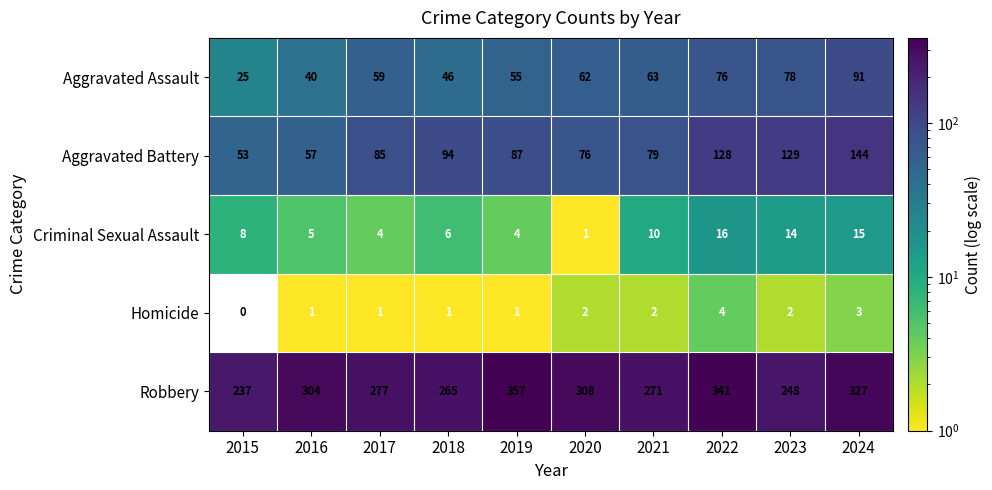

Is the value of Criminal Sexual Assault at 2017 greater than the value of Robbery at 2020?

No